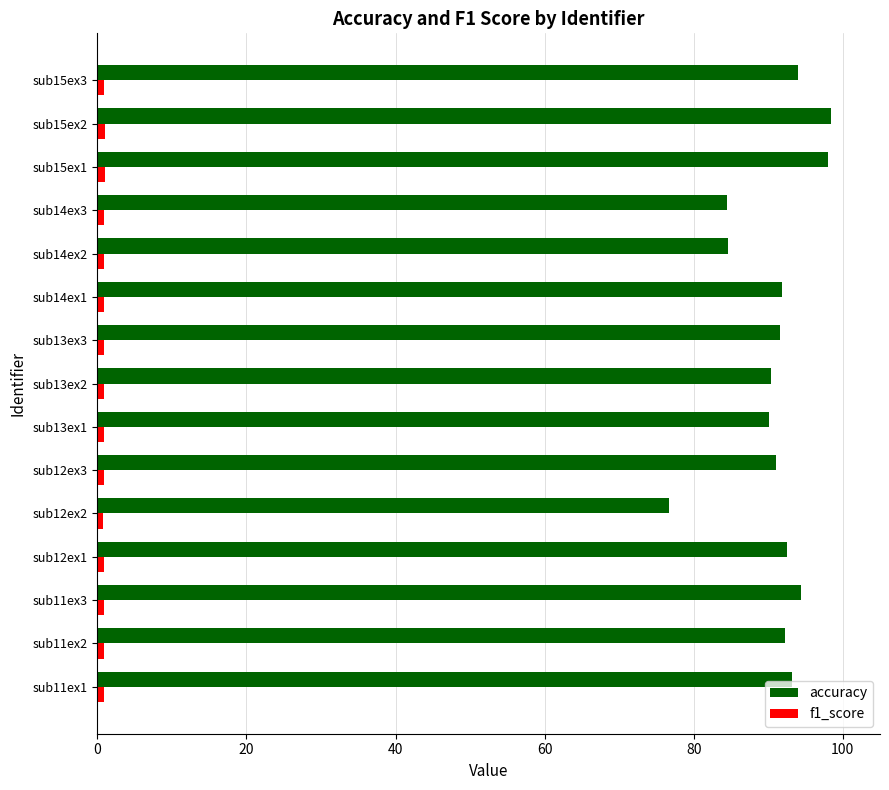

What is the sum of all accuracy values?

1363.6